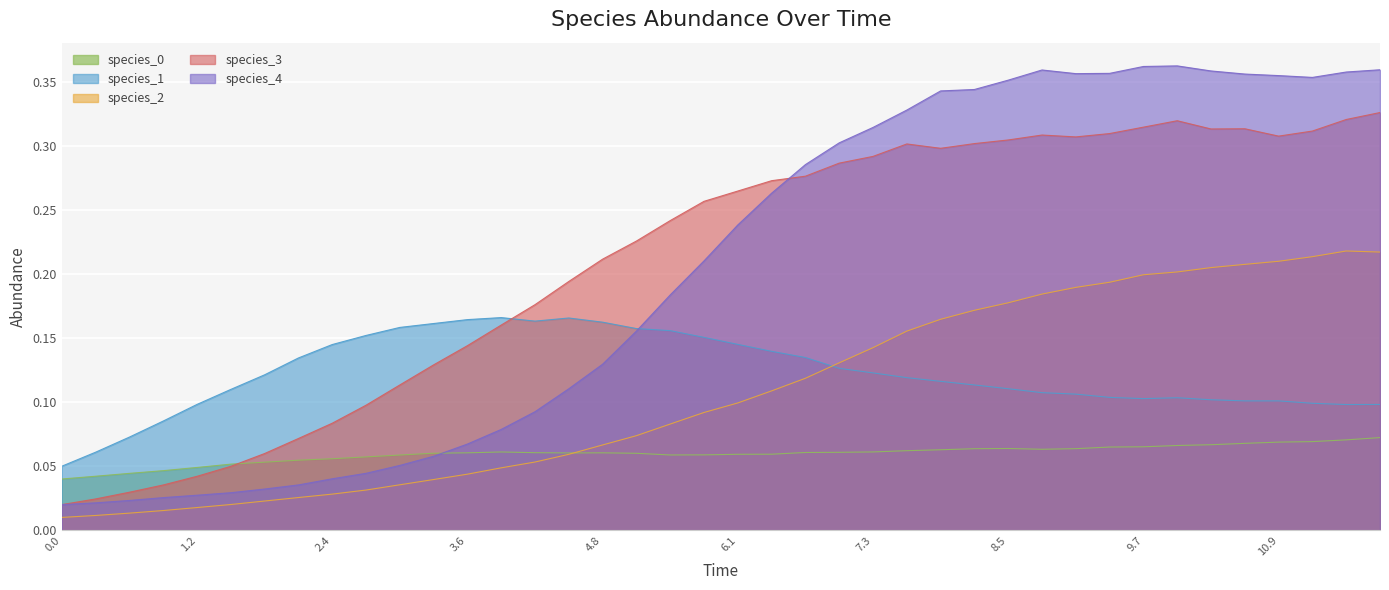

What is the difference between the maximum and minimum values in the species_2 series?

0.2